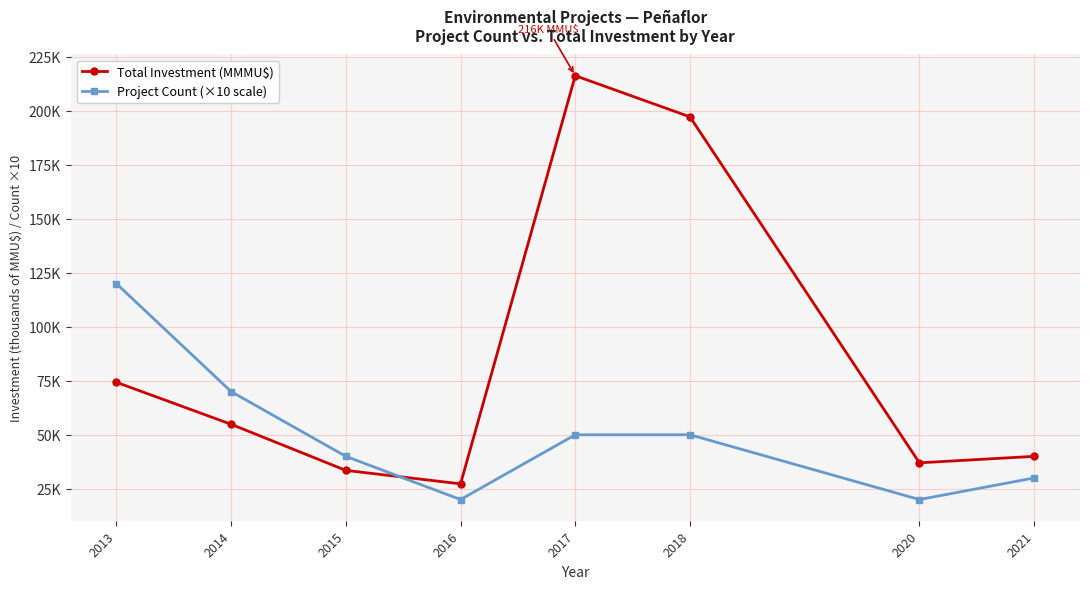

What are all the series names shown in the legend?

Total Investment (MMMU$), Project Count (×10 scale)